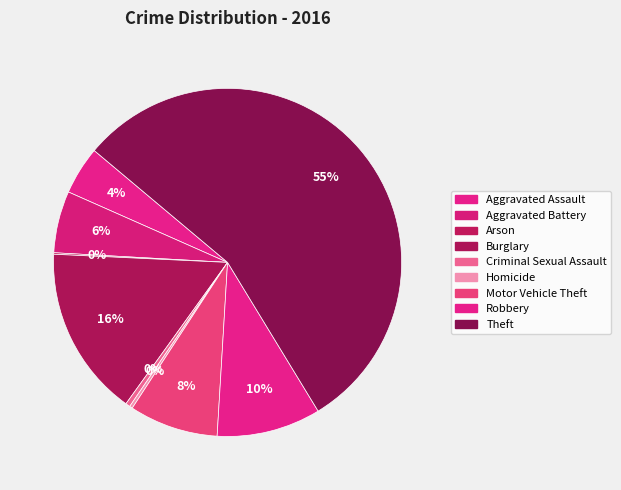

Which slice represents more than half of the pie?

Theft